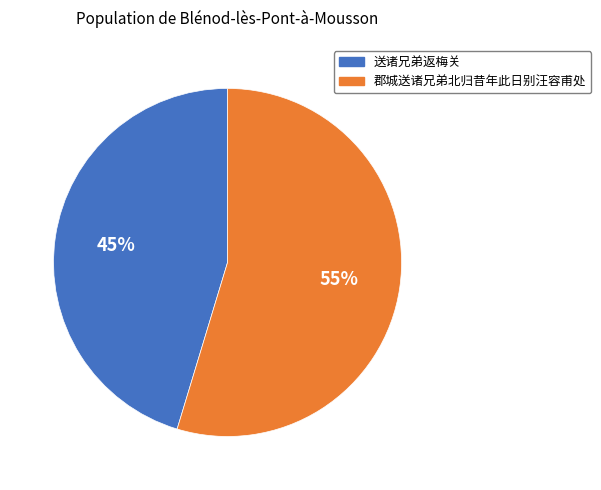

Which slice represents more than half of the pie?

郡城送诸兄弟北归昔年此日别汪容甫处